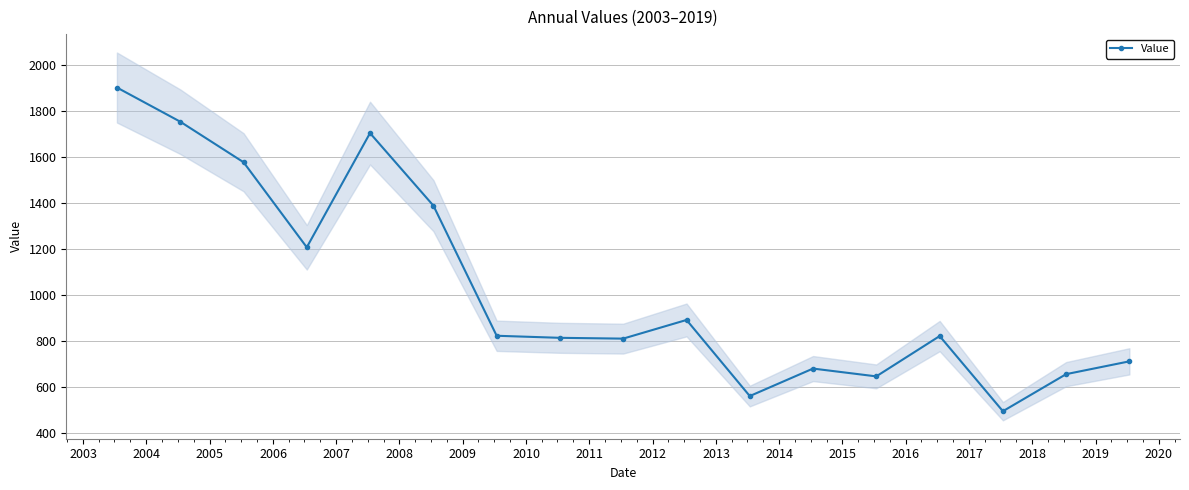

What is the value of the Value point at the 16th from the left?

656.7